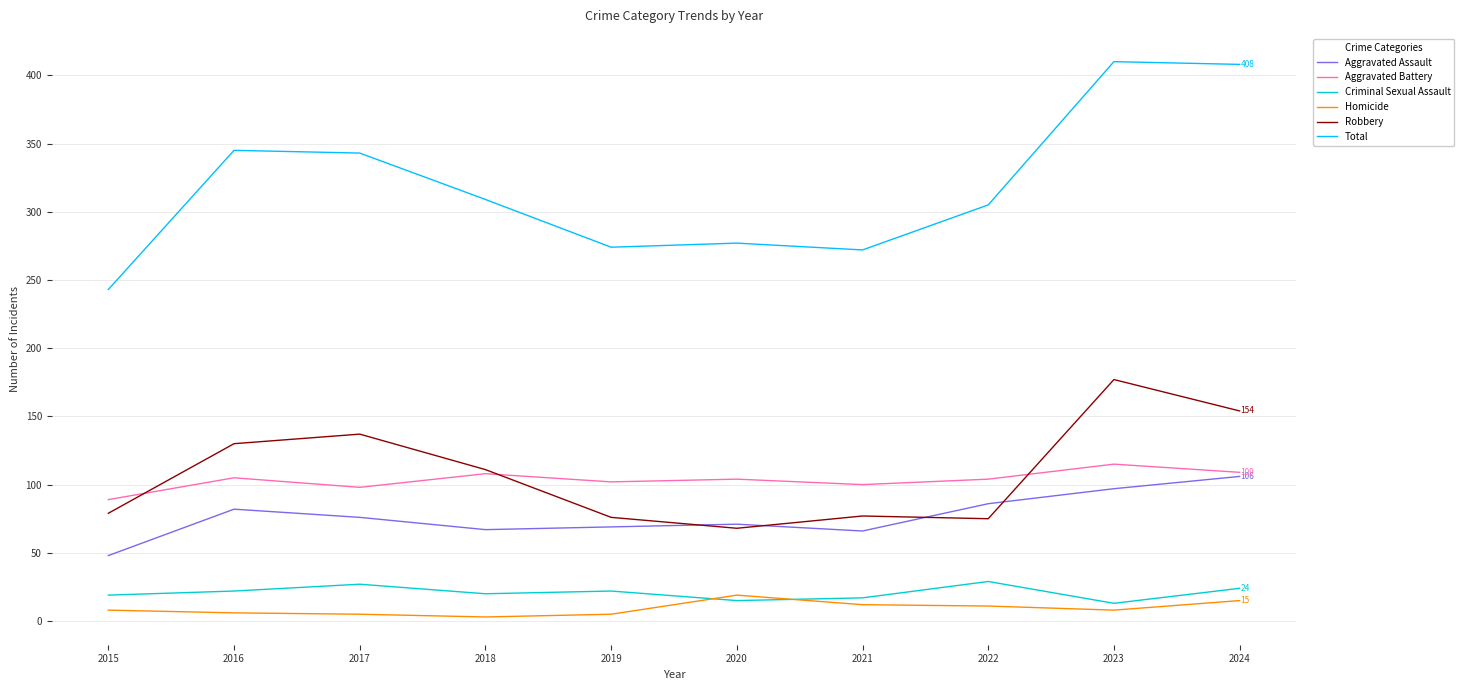

What is the maximum value shown in the chart?

410